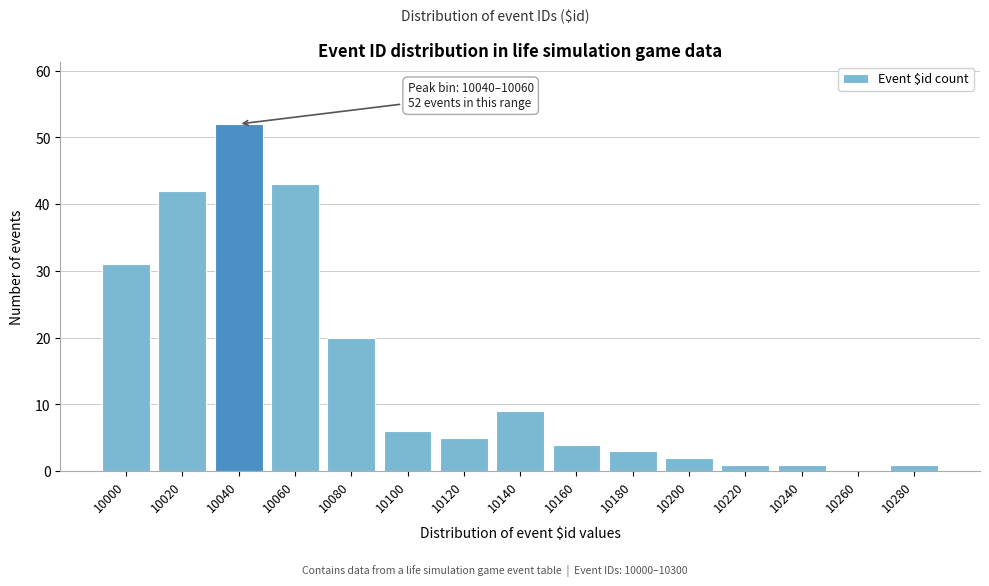

Reading left to right, transcribe all the data shown in this chart.

10000=31	10020=42	10040=52	10060=43	10080=20	10100=6	10120=5	10140=9	10160=4	10180=3	10200=2	10220=1	10240=1	10260=0	10280=1